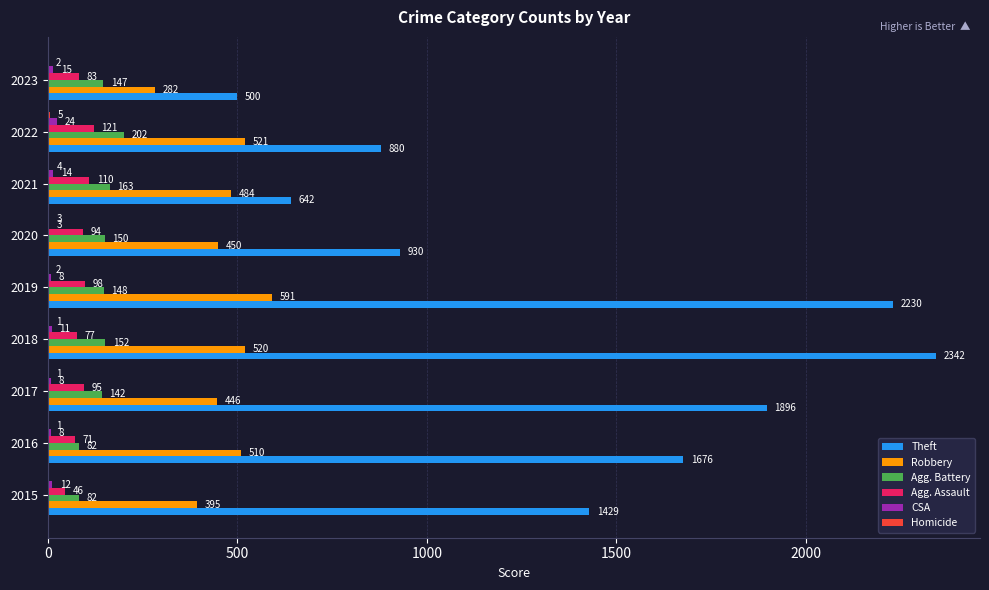

What is the maximum value shown in the chart?

2342